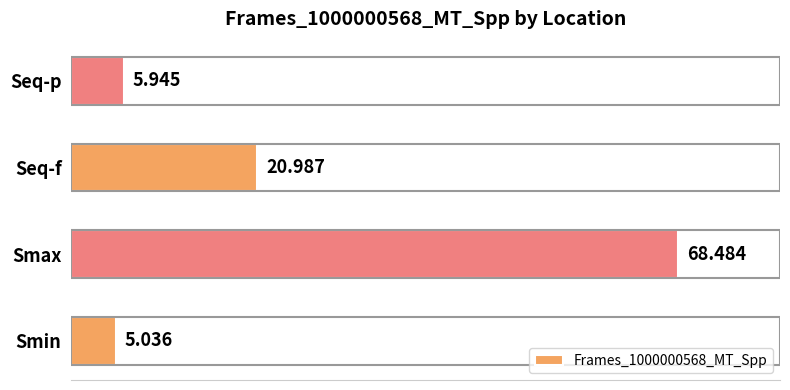

List the labels in order of value, smallest first.

Smin, Seq-p, Seq-f, Smax